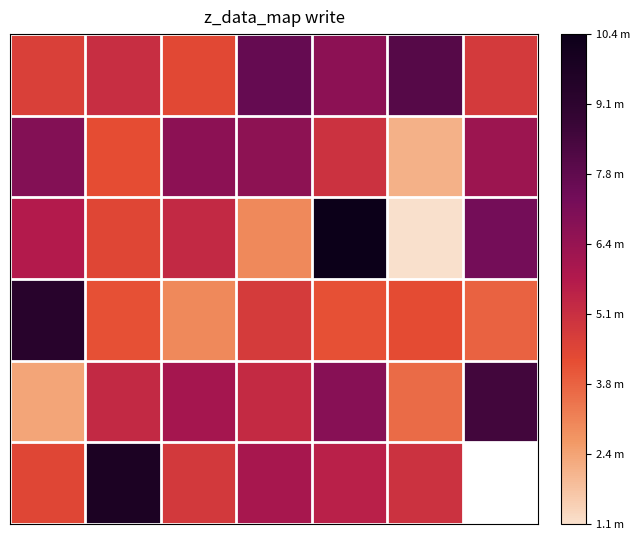

Which has a higher value, 4 or 3?

3